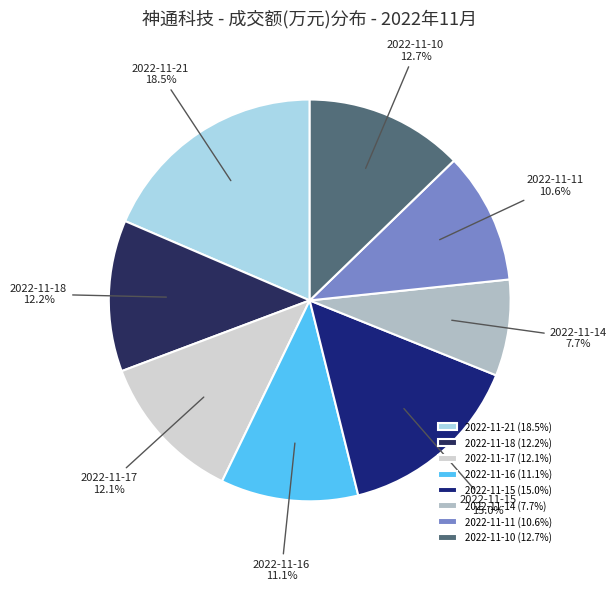

Combined, do 2022-11-11 and 2022-11-10 account for over 50%?

No